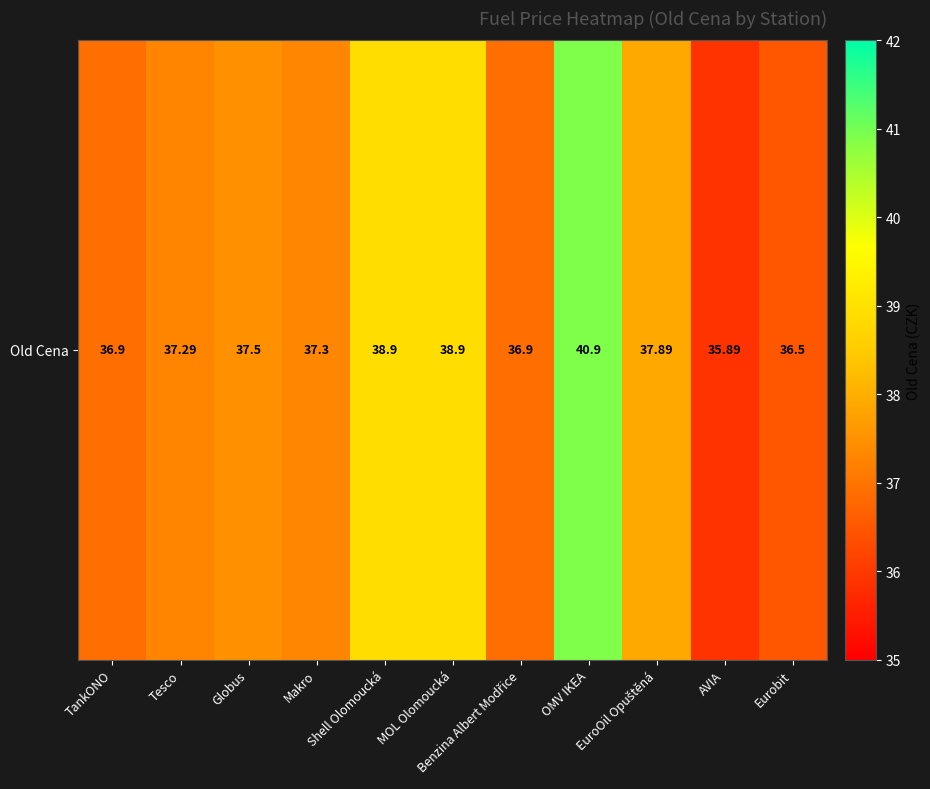

What is the sum of the values at Makro and Tesco?

74.6